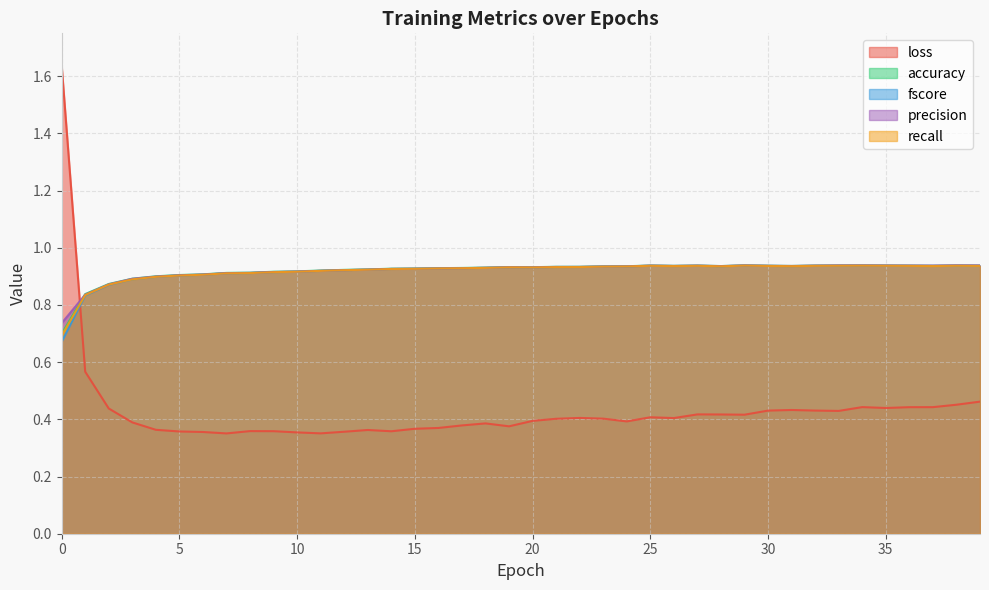

The loss series shows 0.2 at 4. True or false?

False